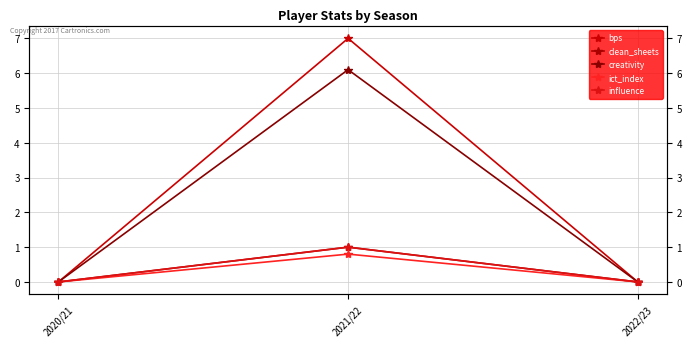

What is the difference between the bps values at 2021/22 and 2022/23?

7.0